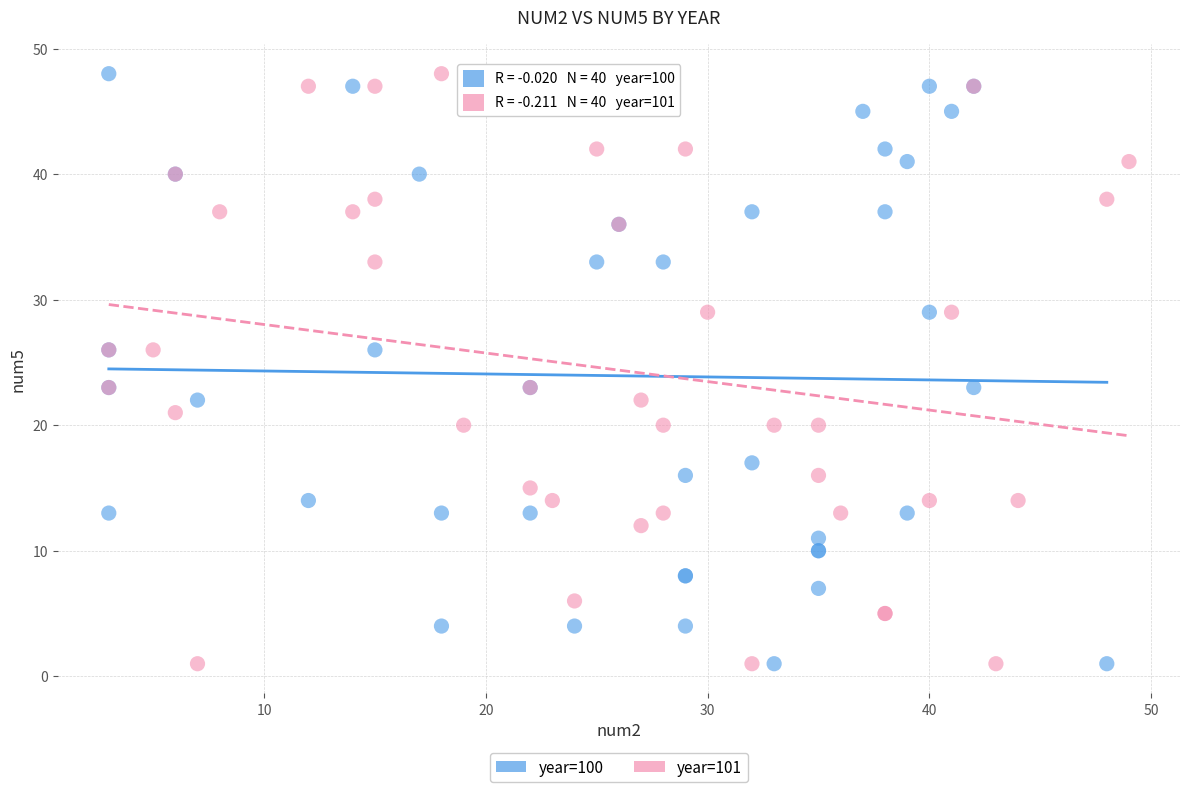

What are all the series names shown in the legend?

year=100, year=101